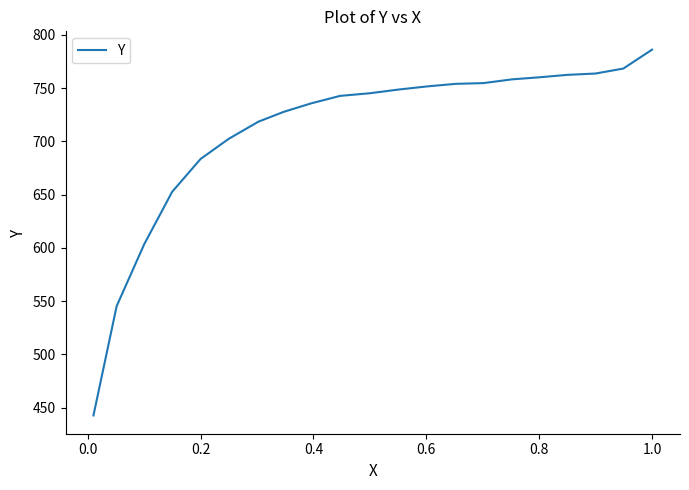

What is the greatest value displayed?

786.1